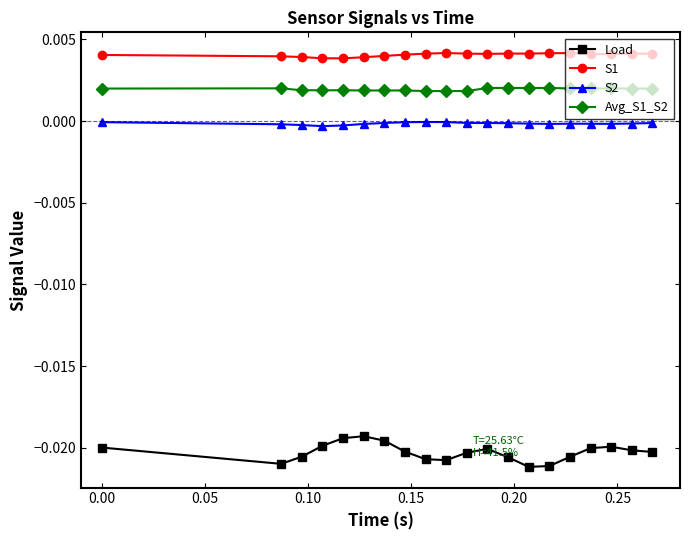

True or false: Load has more than 2 interior local peaks.

True